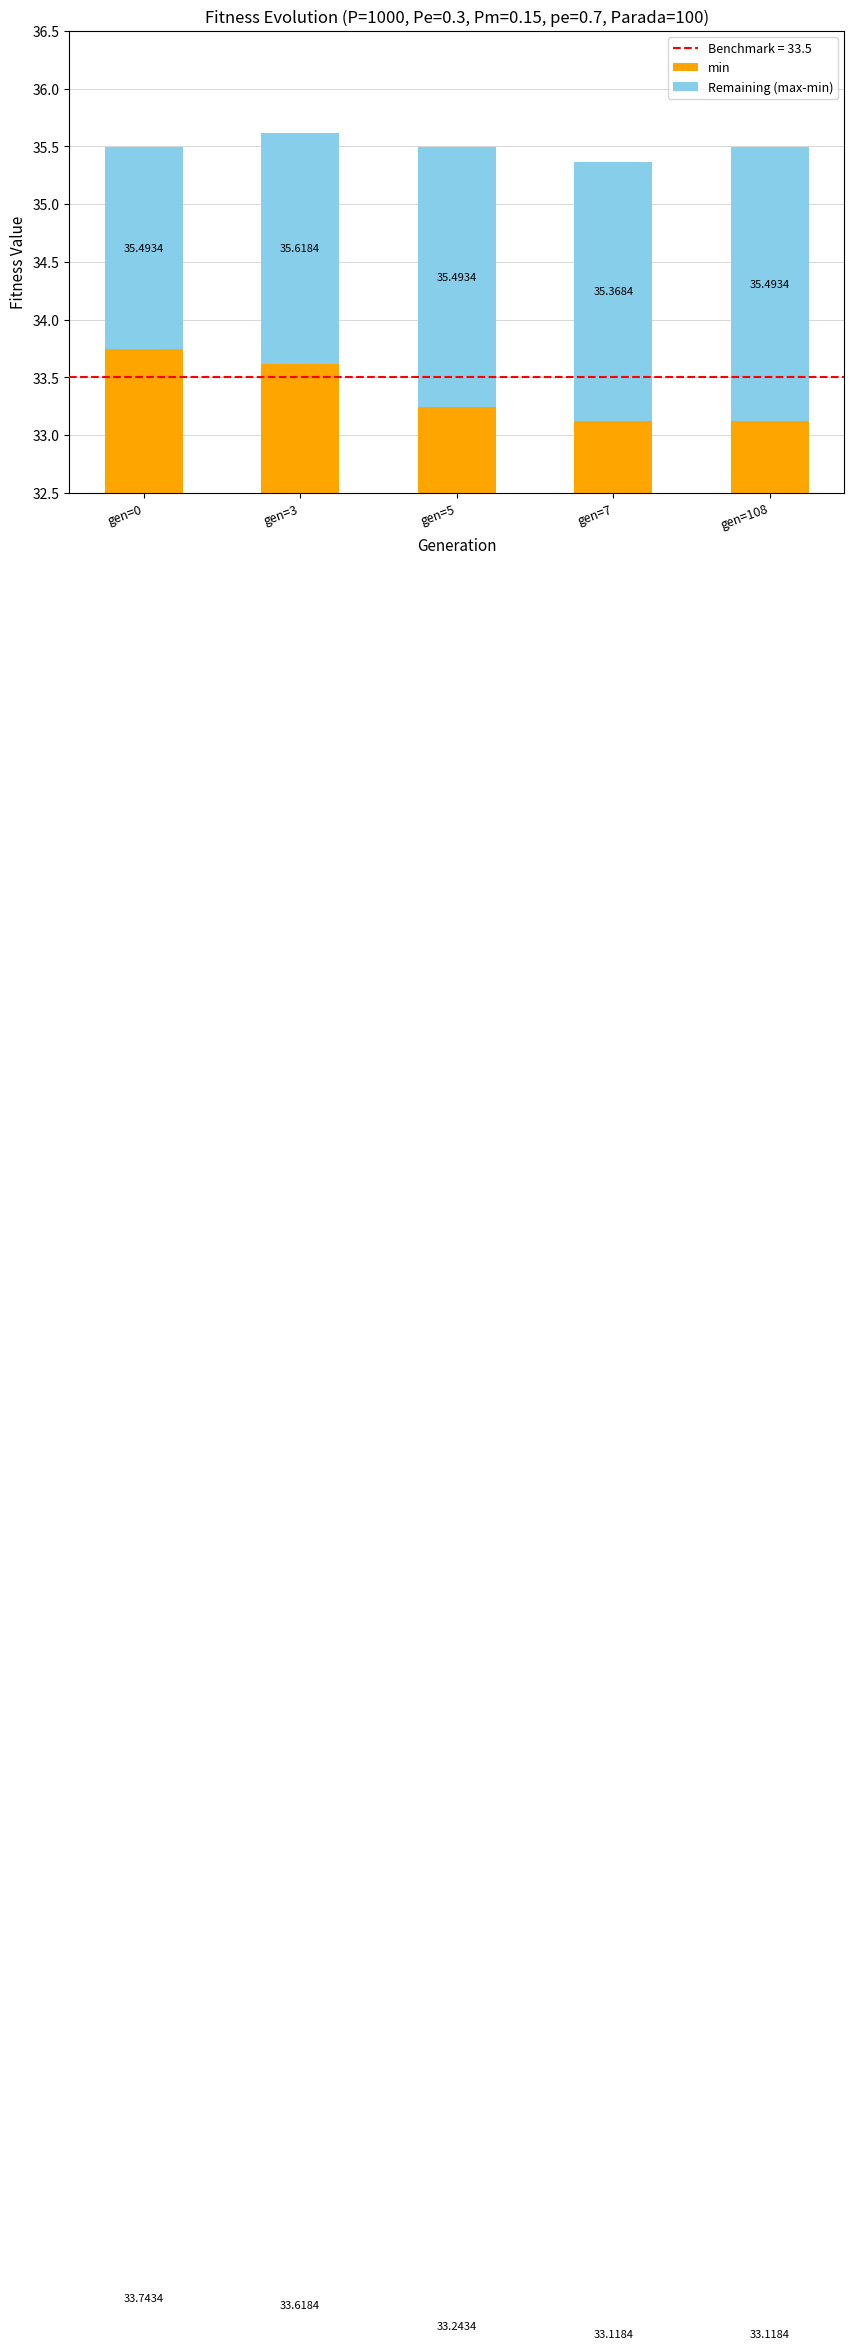

Reading right to left, extract all data points from this chart.

min: gen=108=33.1	gen=7=33.1	gen=5=33.2	gen=3=33.6	gen=0=33.7
Remaining (max-min): gen=108=2.4	gen=7=2.2	gen=5=2.2	gen=3=2.0	gen=0=1.8